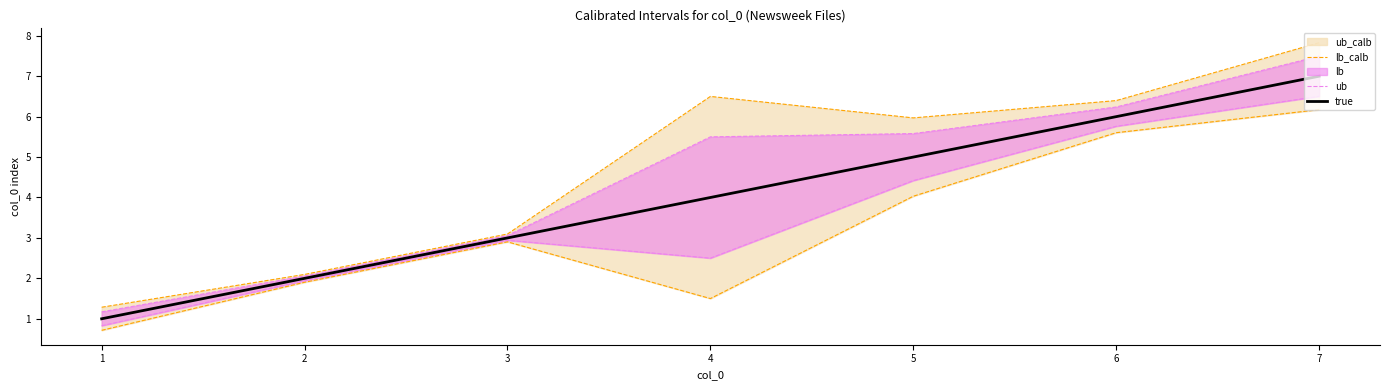

What is the value of the lb_calb point at the 7th from the left?

6.2